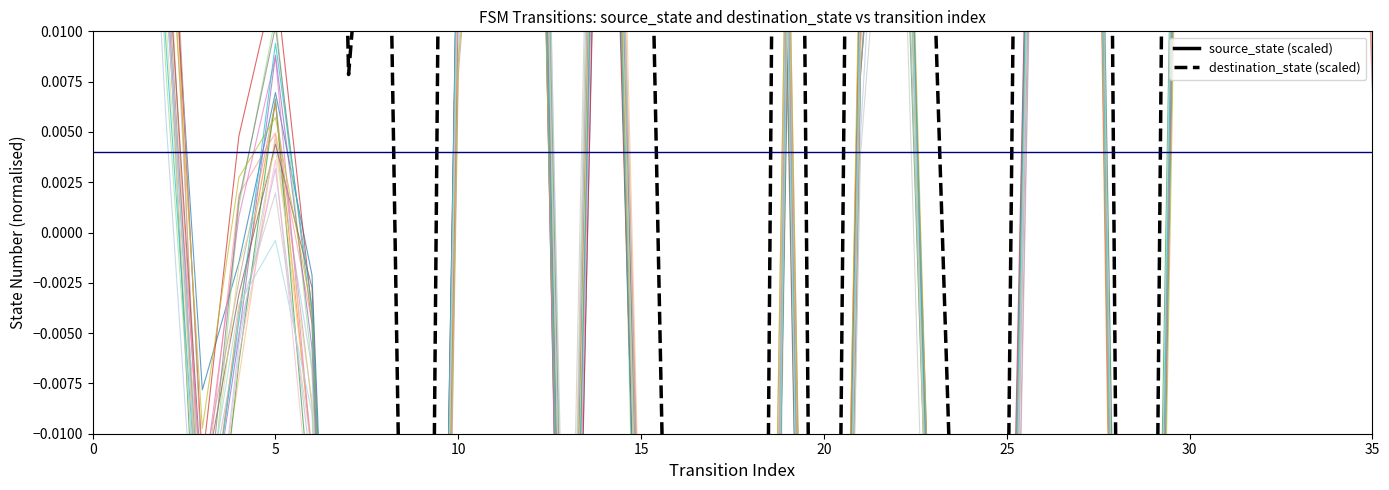

Which has a higher value, 0 or 9?

9